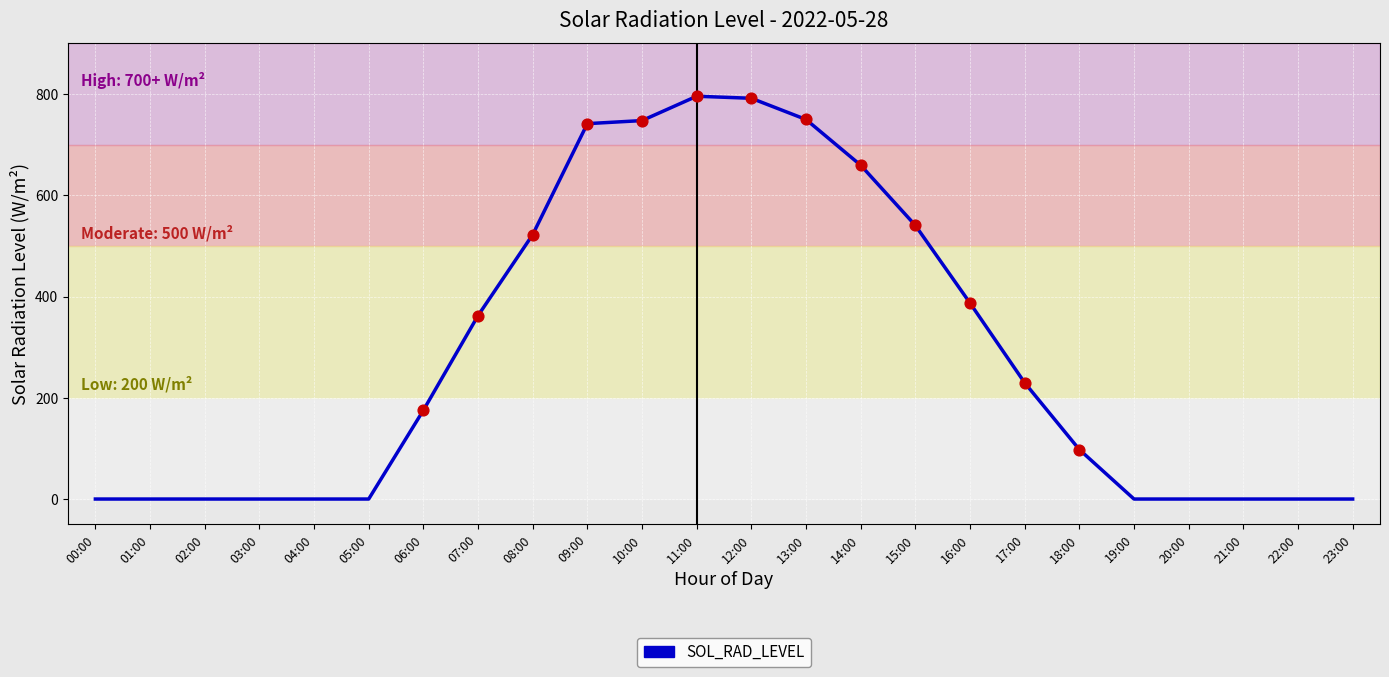

What is the change in value from 03:00 to 09:00?

+741.6